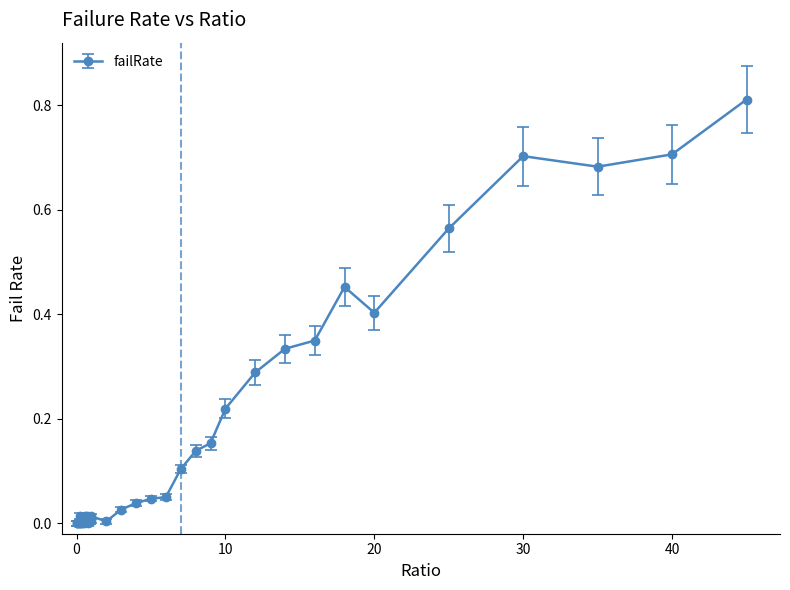

True or false: the data has more than 0 interior local peaks.

True